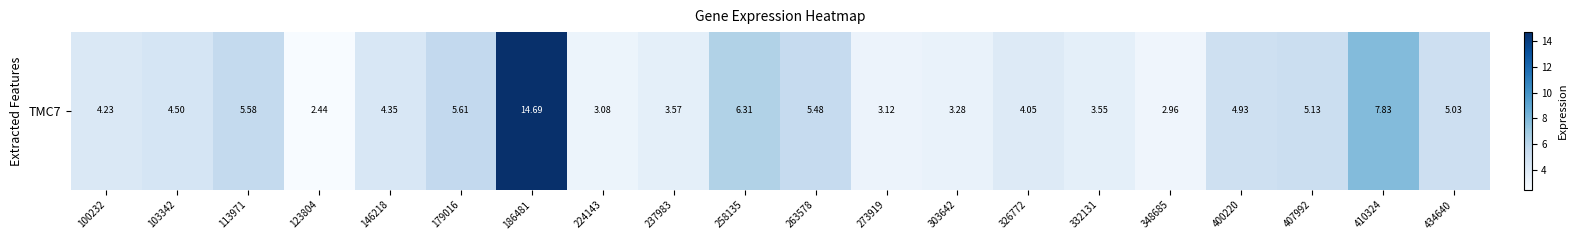

True or false: the data shows 0.8 at 303642.

False